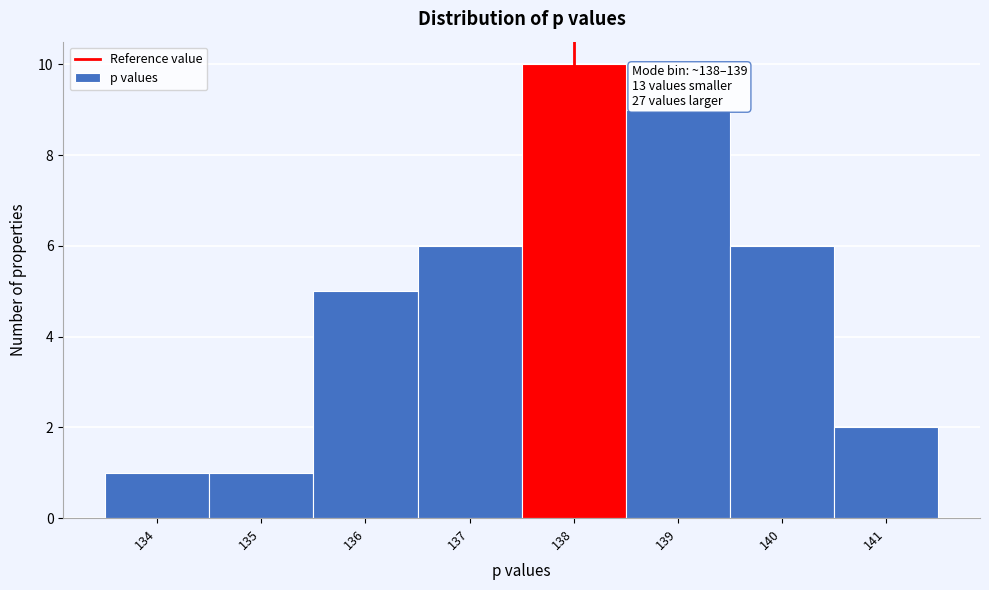

Reading right to left, extract all data points from this chart.

141=2	140=6	139=9	138=10	137=6	136=5	135=1	134=1